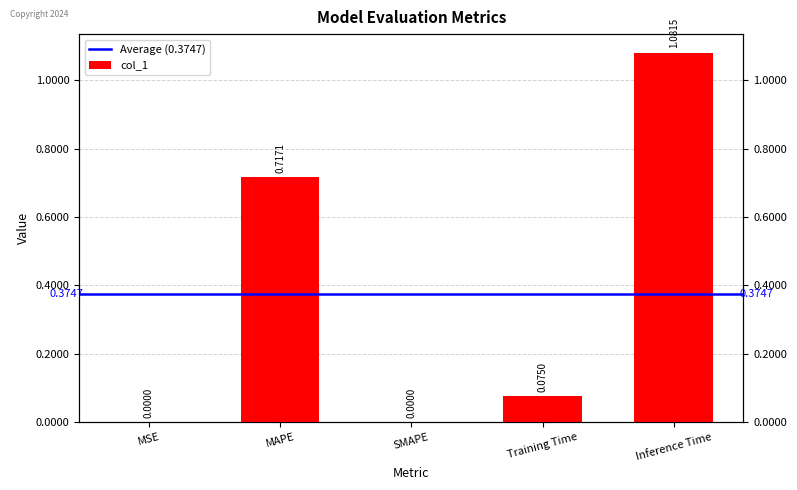

Which label corresponds to the largest value in the chart?

Inference Time